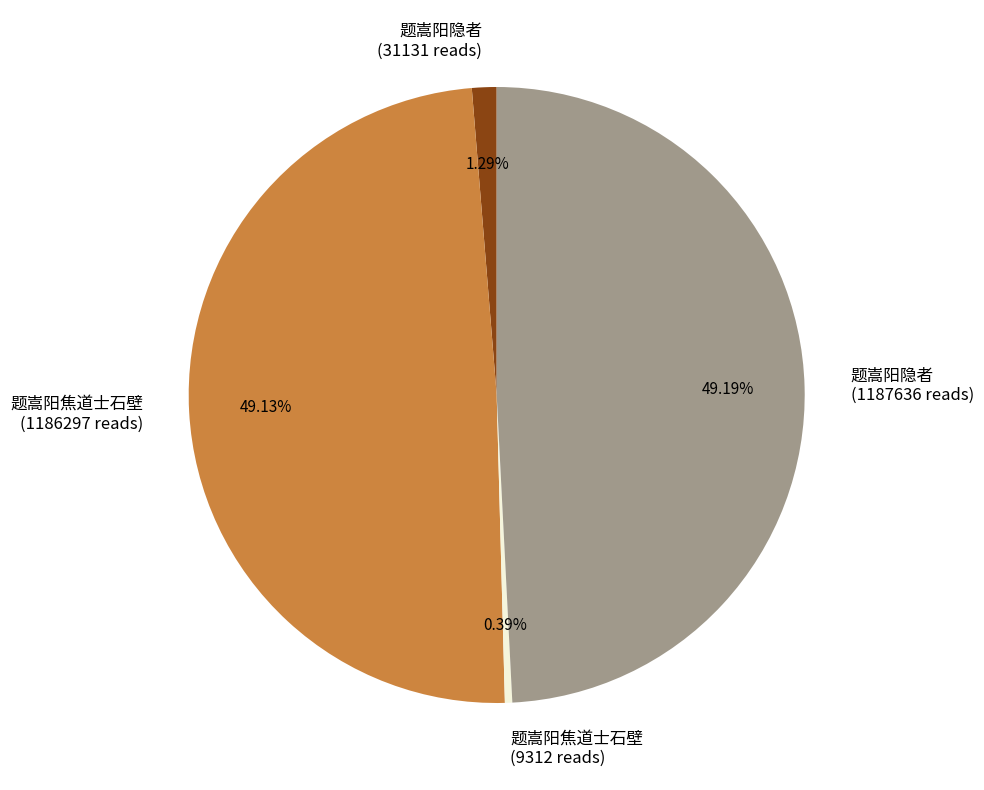

Is there a majority slice in this chart?

No